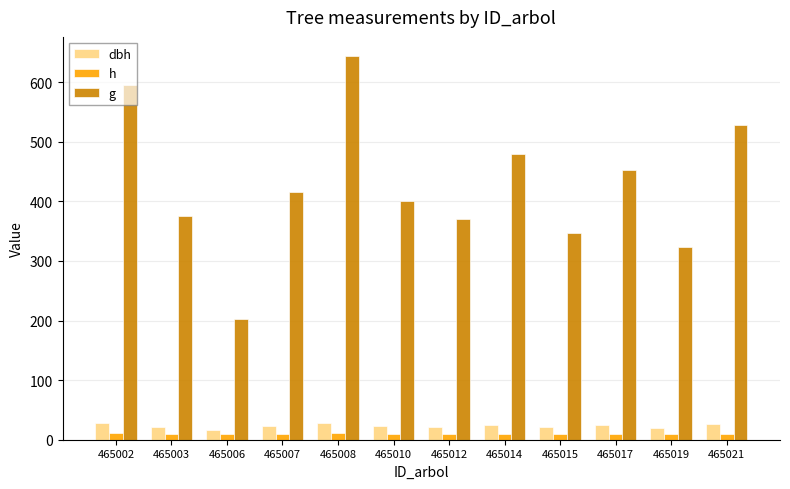

At which category does the chart reach its peak across all series?

465008